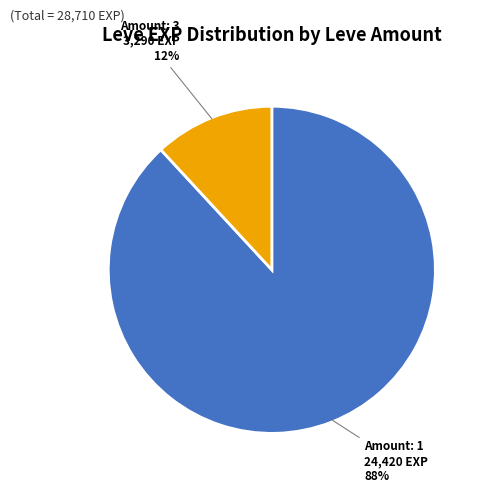

How many slices are in this pie chart?

2